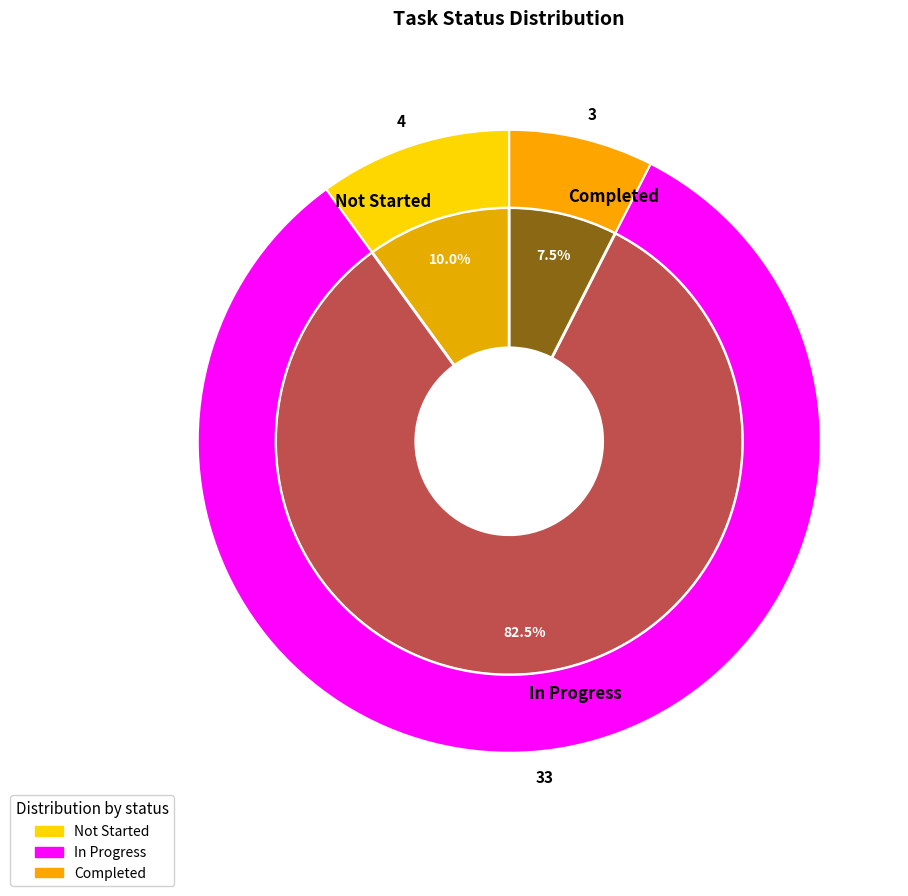

Count the number of slices in the pie.

3